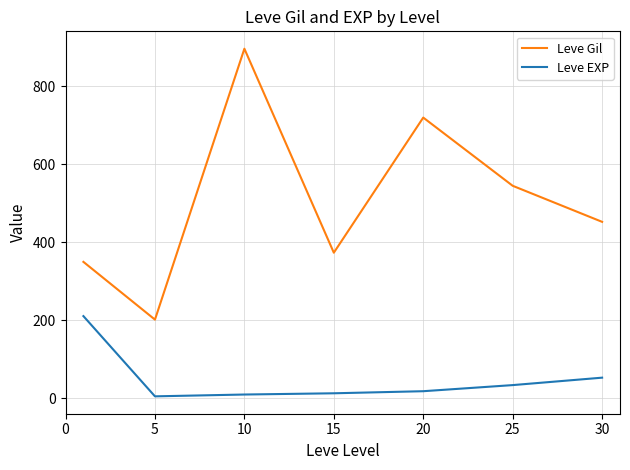

List the series in order of their overall mean, highest first.

Leve Gil, Leve EXP